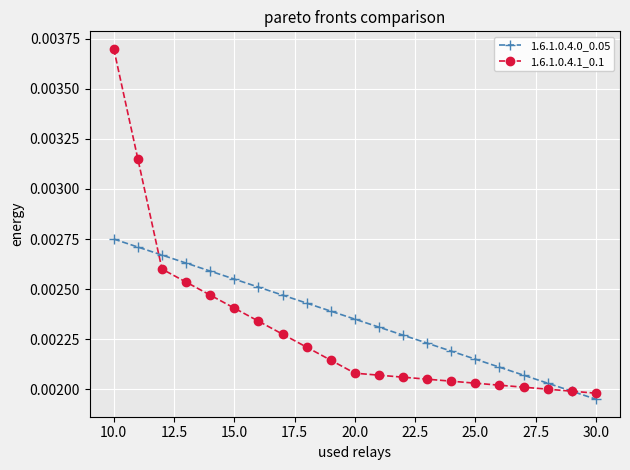

What are all the series names shown in the legend?

1.6.1.0.4.0_0.05, 1.6.1.0.4.1_0.1